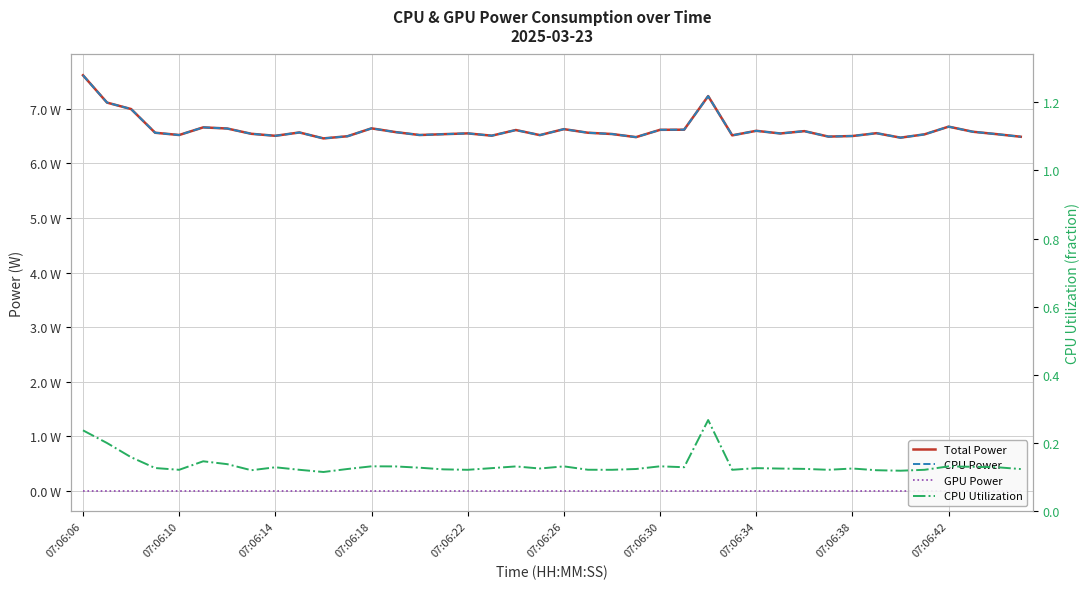

What are all the series names shown in the legend?

Total Power, CPU Power, GPU Power, CPU Utilization